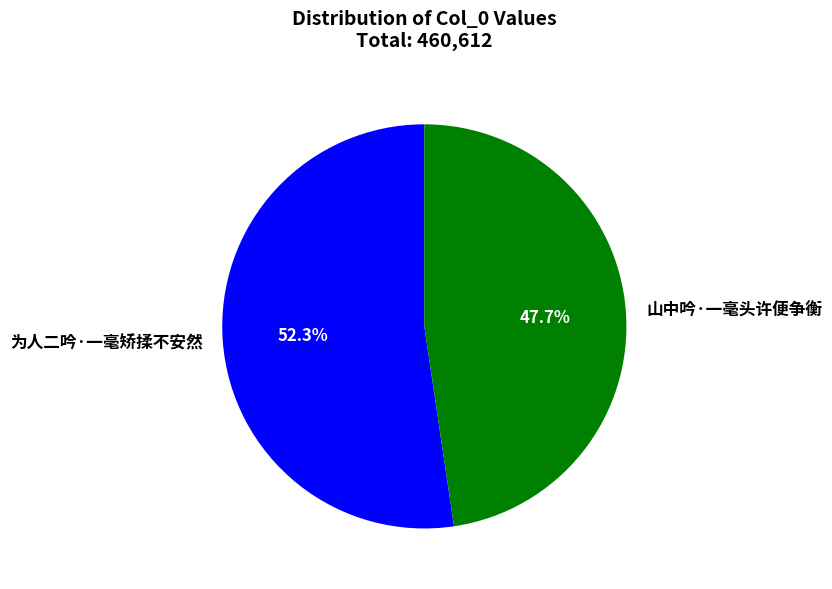

The 山中吟·一毫头许便争衡 slice represents 41% of the pie. True or false?

False